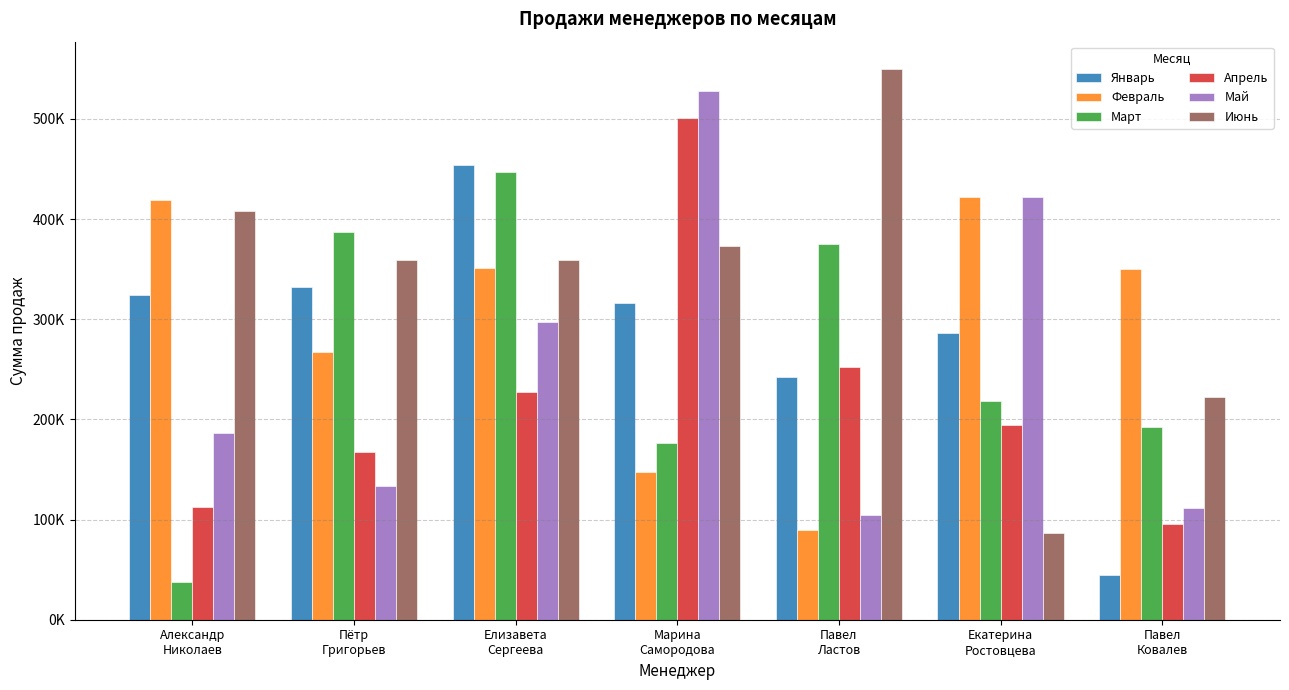

True or false: Февраль has a value of 418779 at Александр
Николаев.

True